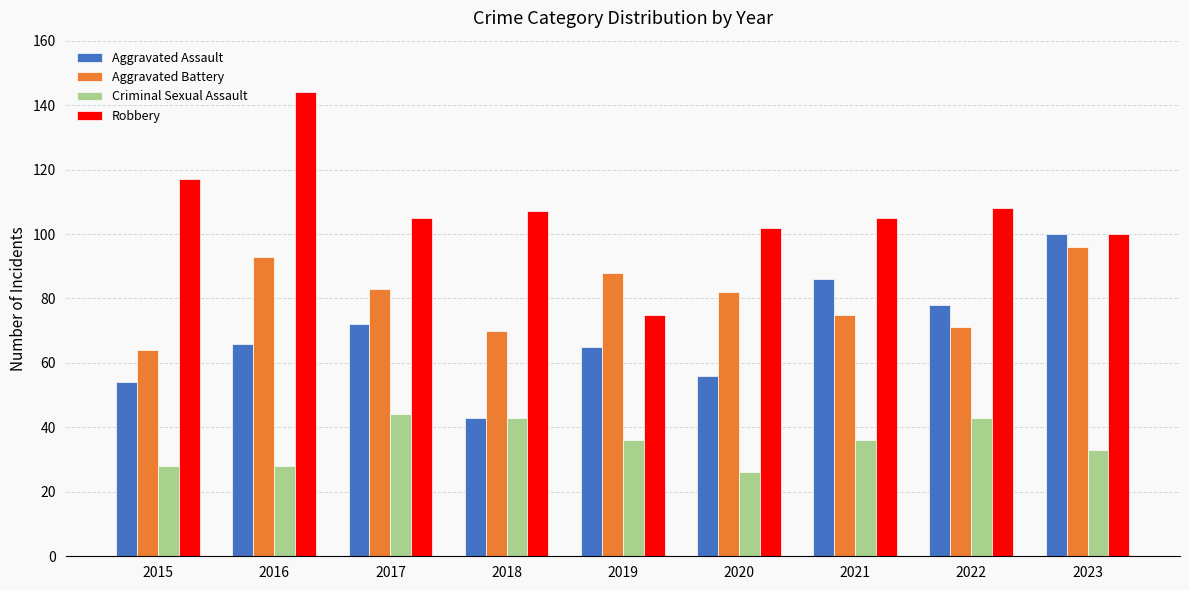

How many series are shown in this chart?

4